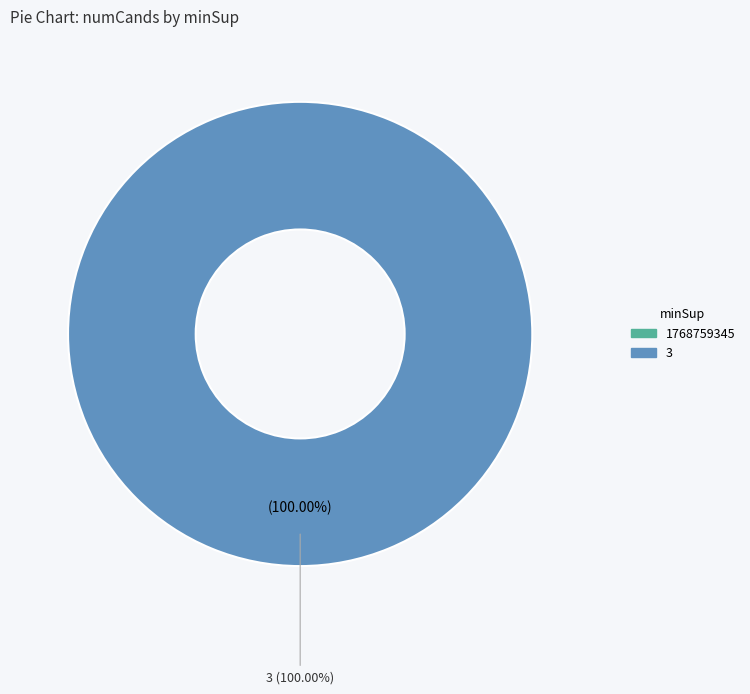

Rank the categories by value from lowest to highest.

1768759345, 3